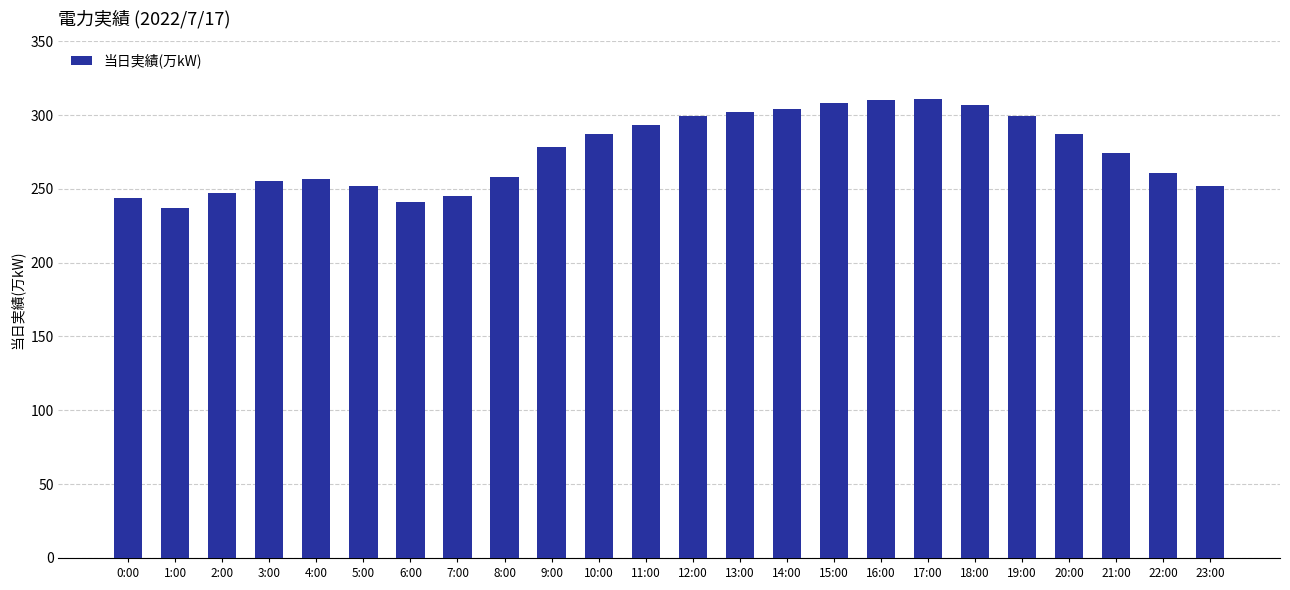

How many bars are there in total?

24